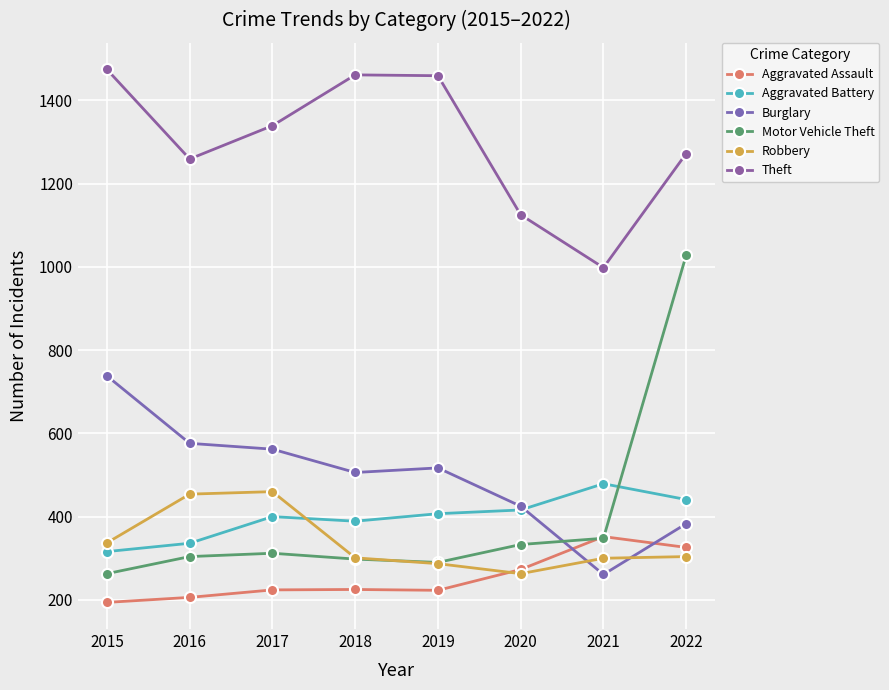

What is the value of the Robbery point at the 7th from the left?

300